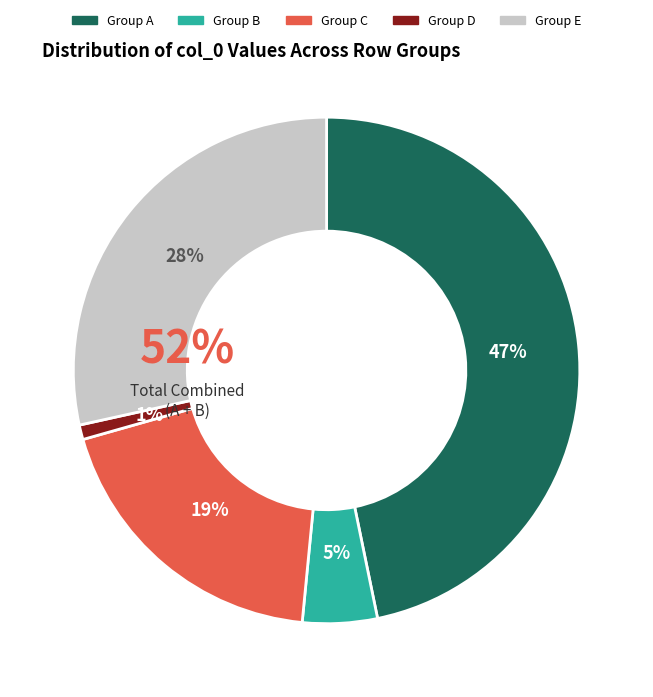

The 2 slice represents 5% of the pie. True or false?

True